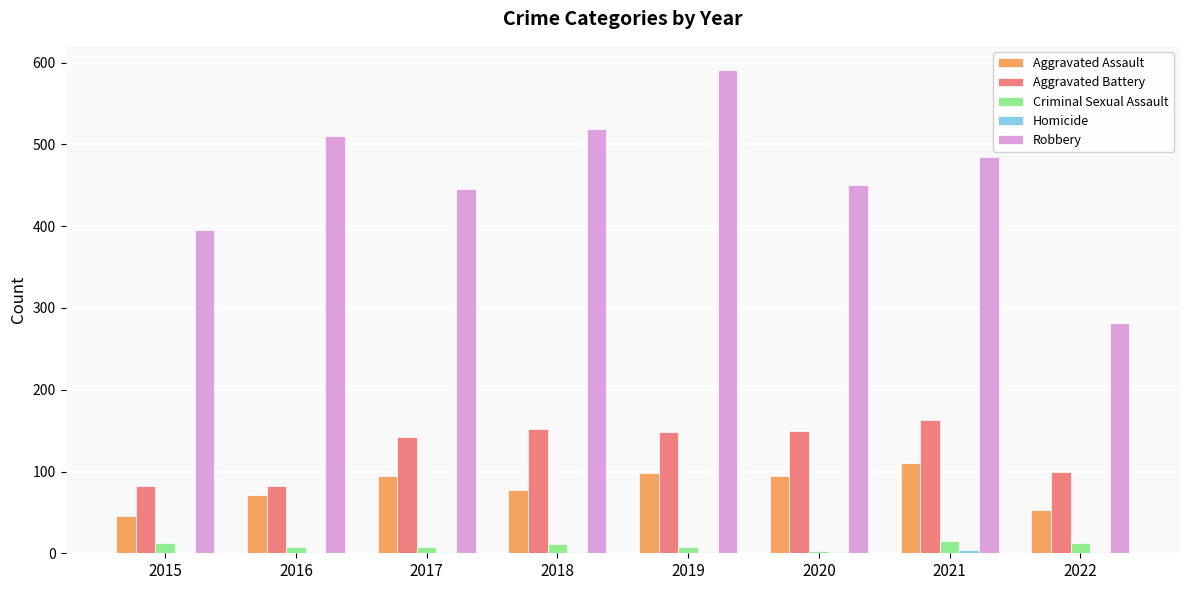

What value does the Criminal Sexual Assault series have at 2020, to the nearest 5?

5